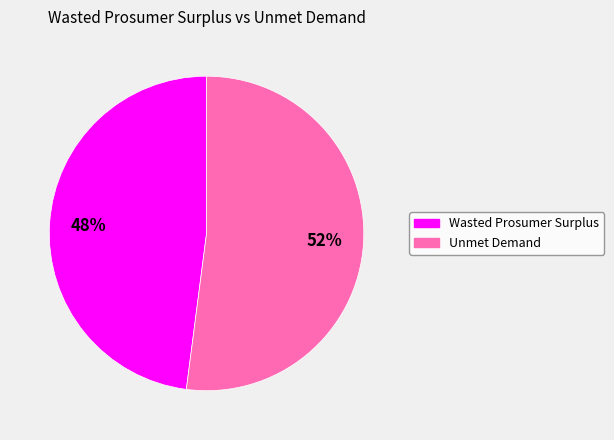

How many slices are in this pie chart?

2